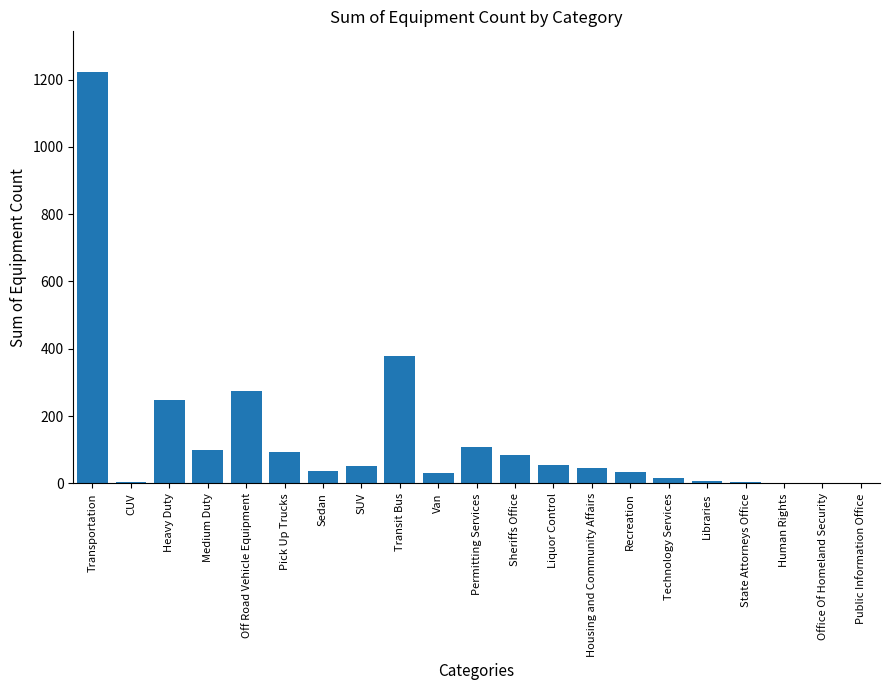

What is the sum of the values at Medium Duty and Pick Up Trucks?

191